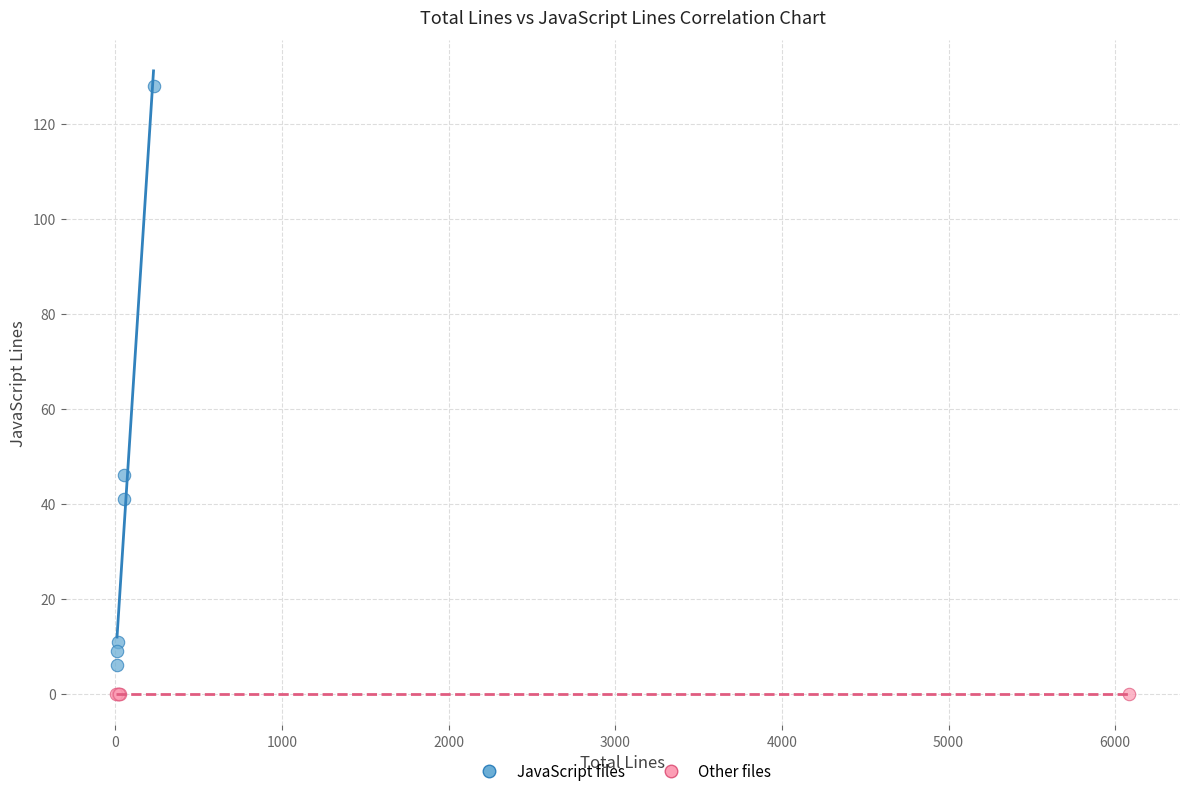

Which series contains the lowest Y value?

Other files